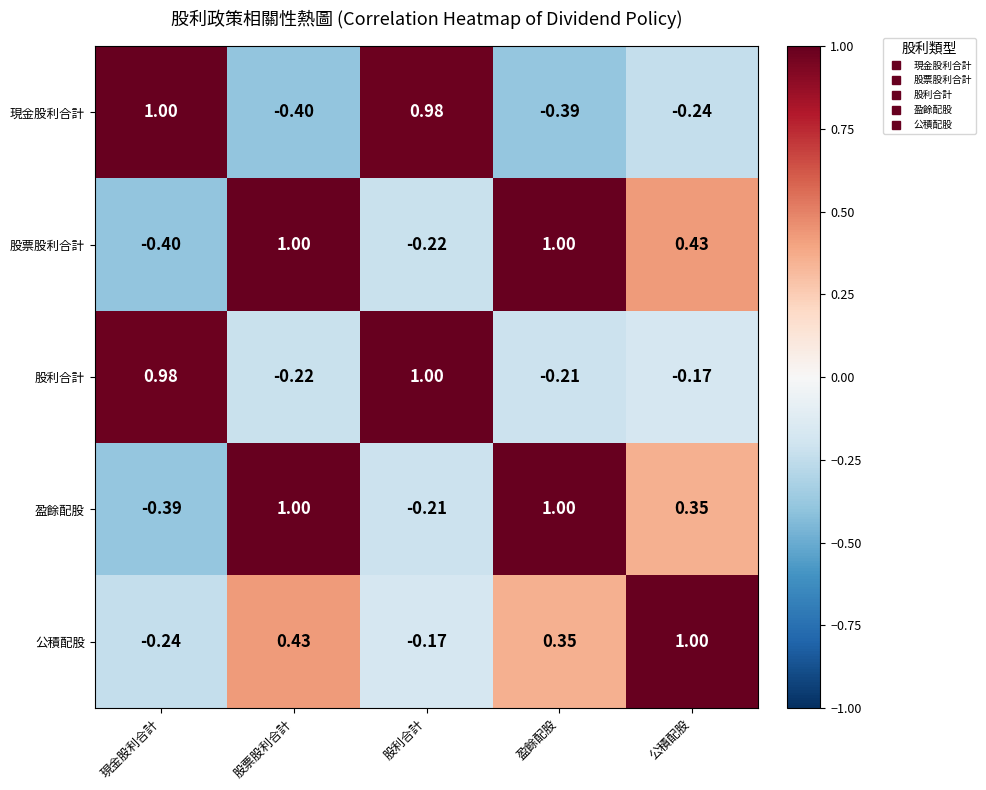

What is the maximum value shown in the chart?

1.0